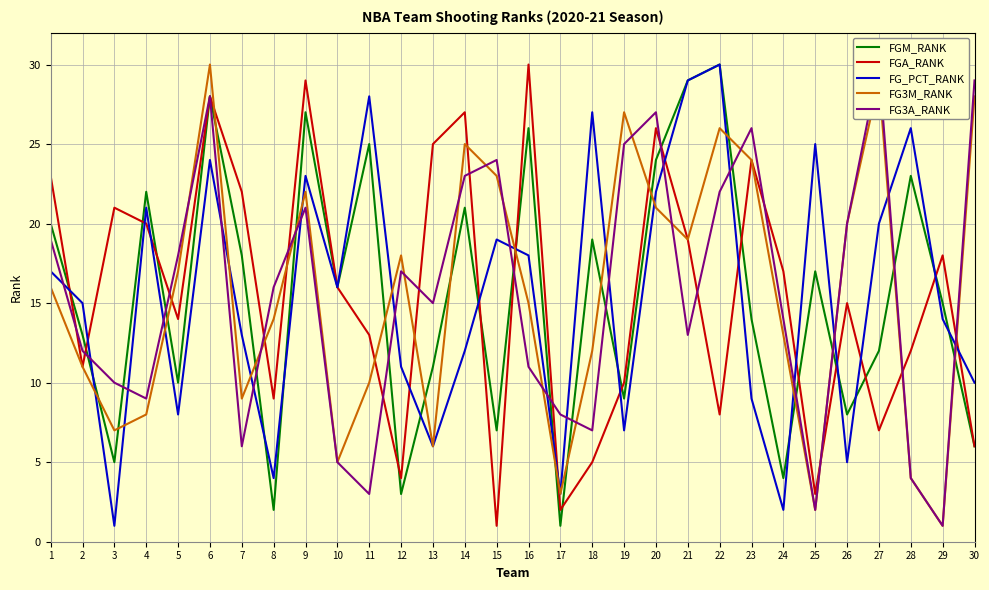

Which series has the largest range (max minus min)?

FGM_RANK